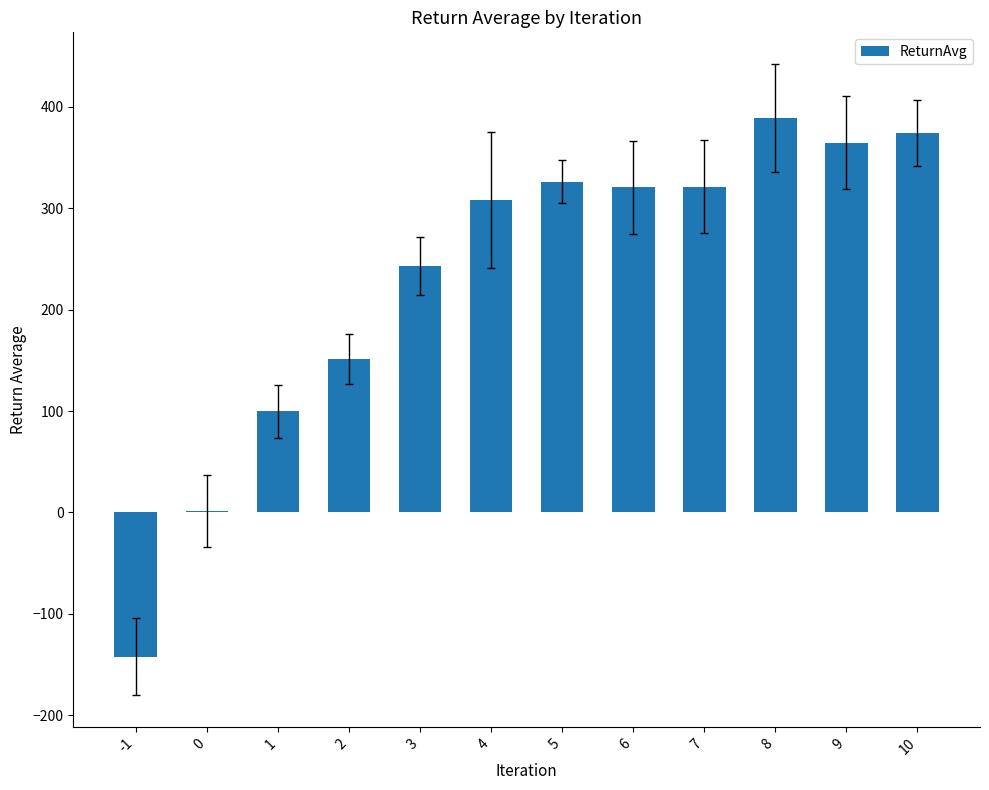

Is it true that the value at 3 is 242.7?

True